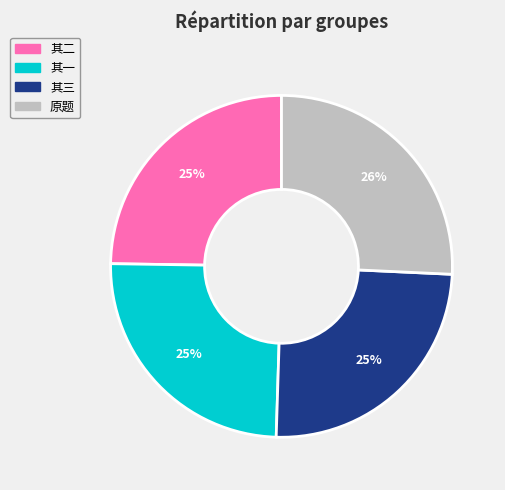

How many segments does this pie chart have?

4